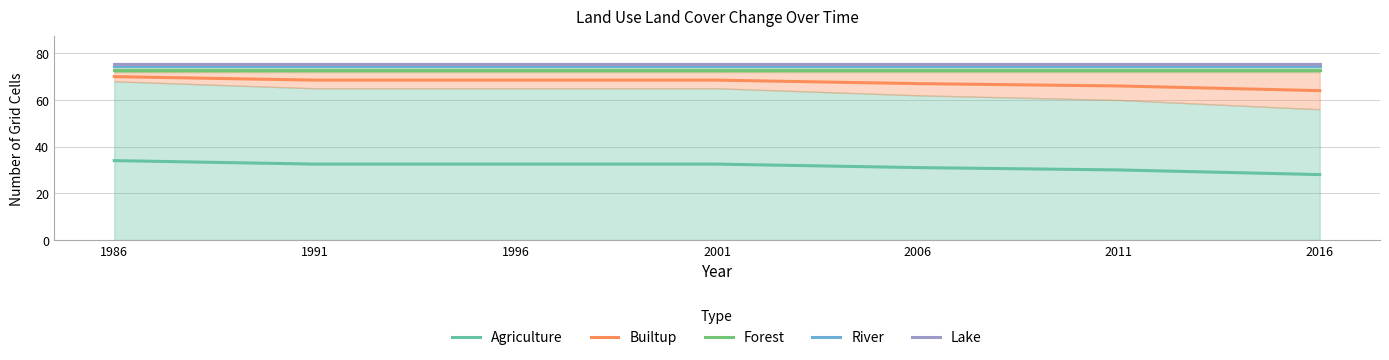

What is the maximum value shown in the chart?

75.5